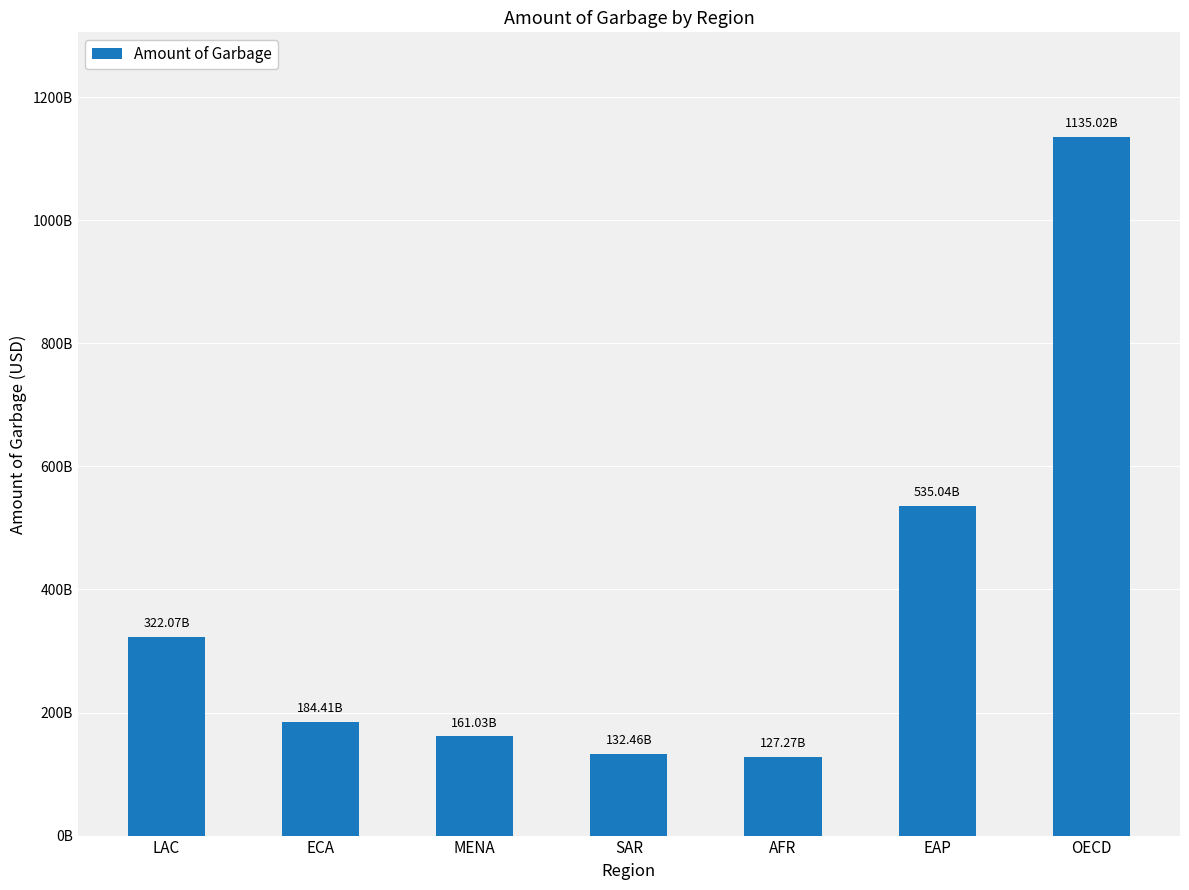

Between ECA and SAR, which is larger?

ECA